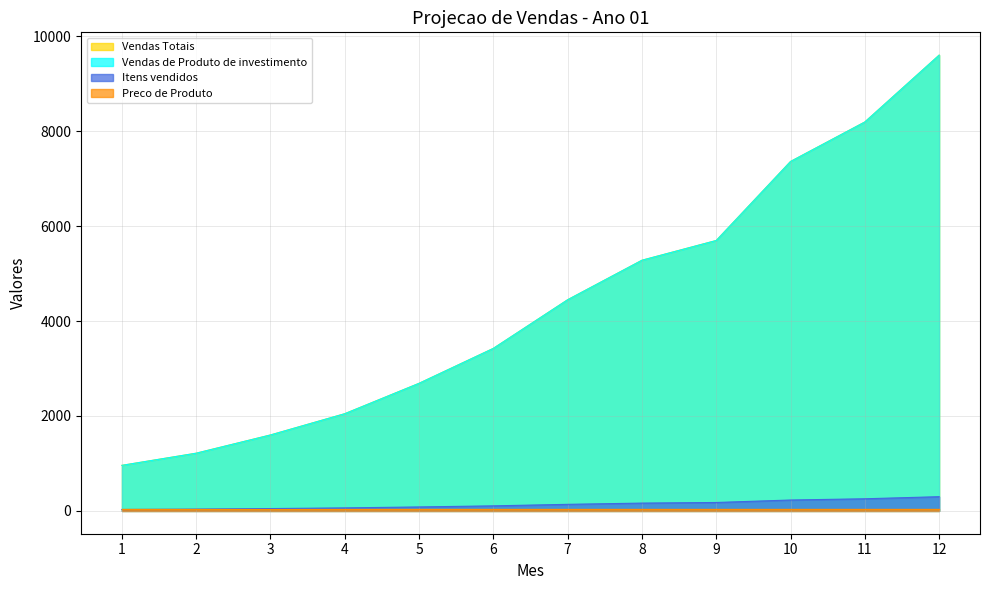

Where is Vendas de Produto de investimento nearest to the value 5280?

8